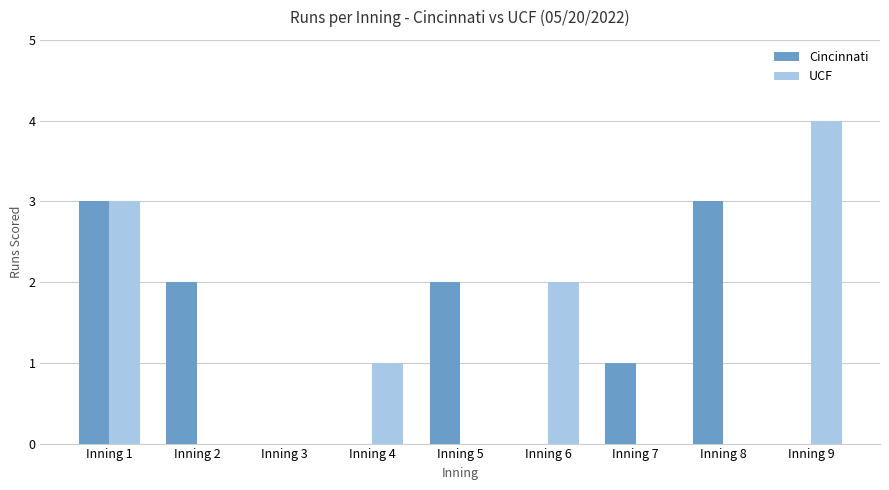

At which category is the sum across all series the highest?

Inning 1